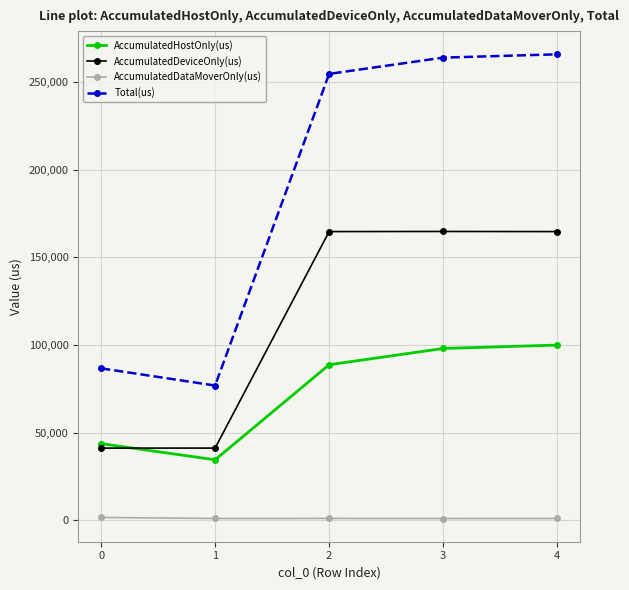

How many values in the AccumulatedHostOnly(us) series are below 88745?

2